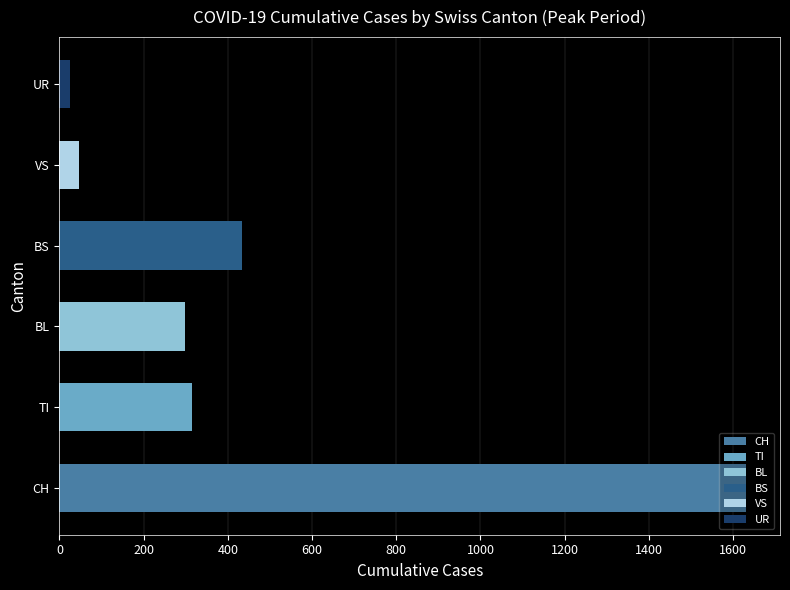

What is the change in value from CH to BS?

-1196